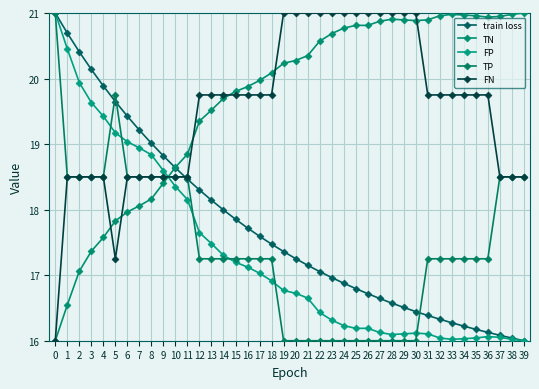

What is the total value across all series at 29?

90.5